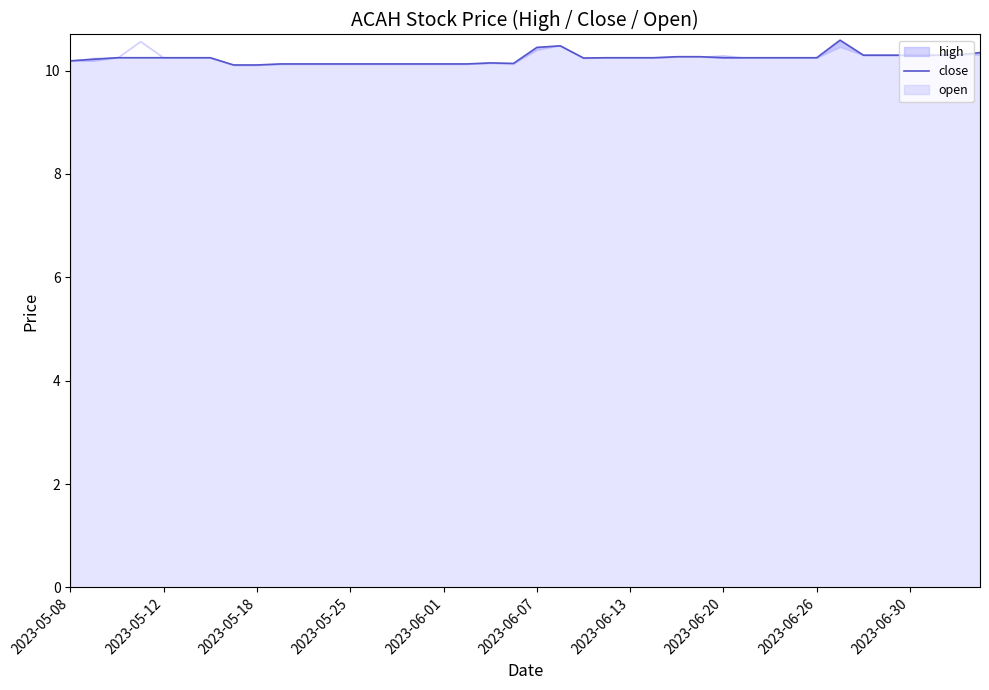

The value at 2023-06-26 is 4.2. True or false?

False